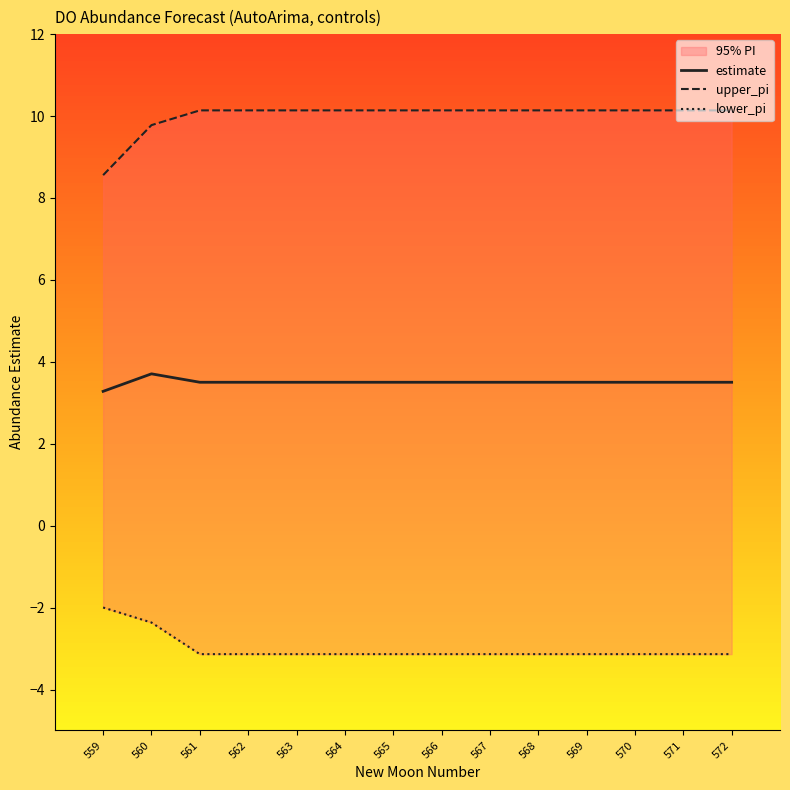

How many values in the upper_pi series are below 10?

2